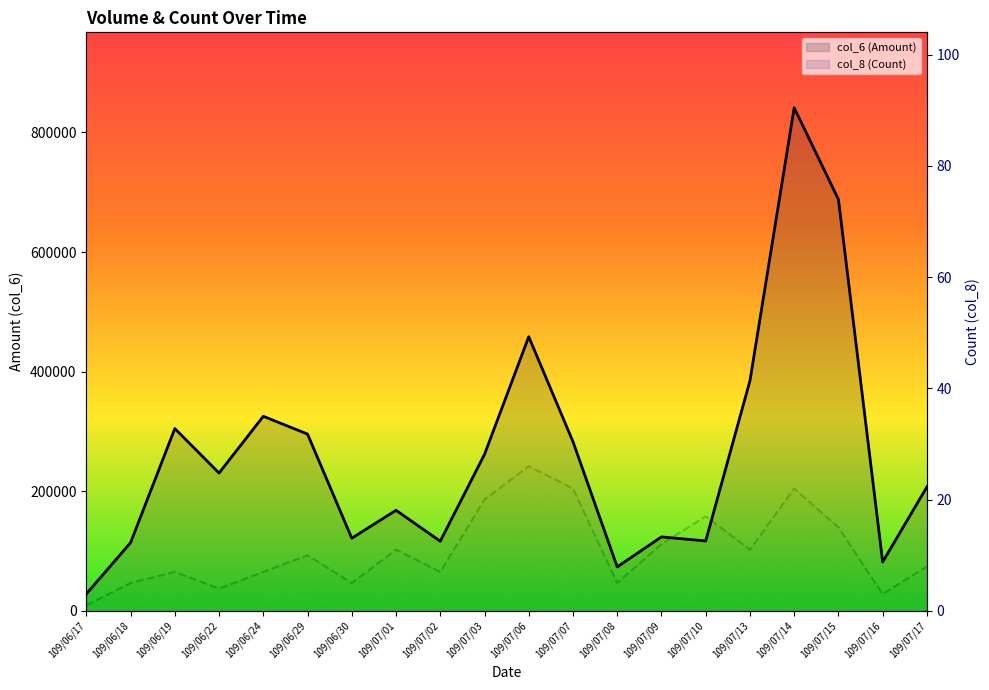

How many interior local peaks does the col_6 (Amount) series have?

6